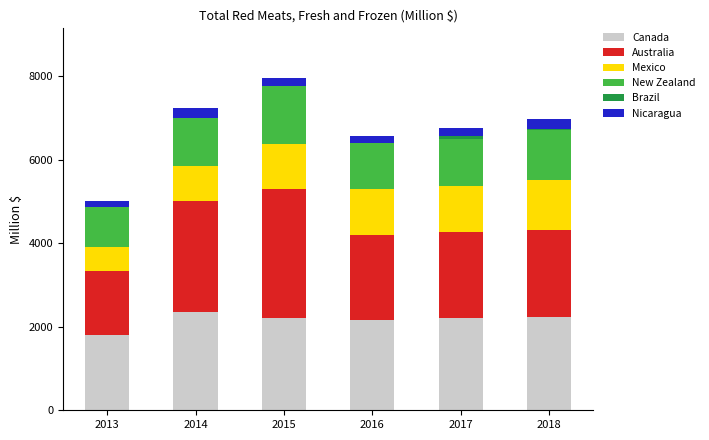

What is the maximum value for Canada?

2346.1